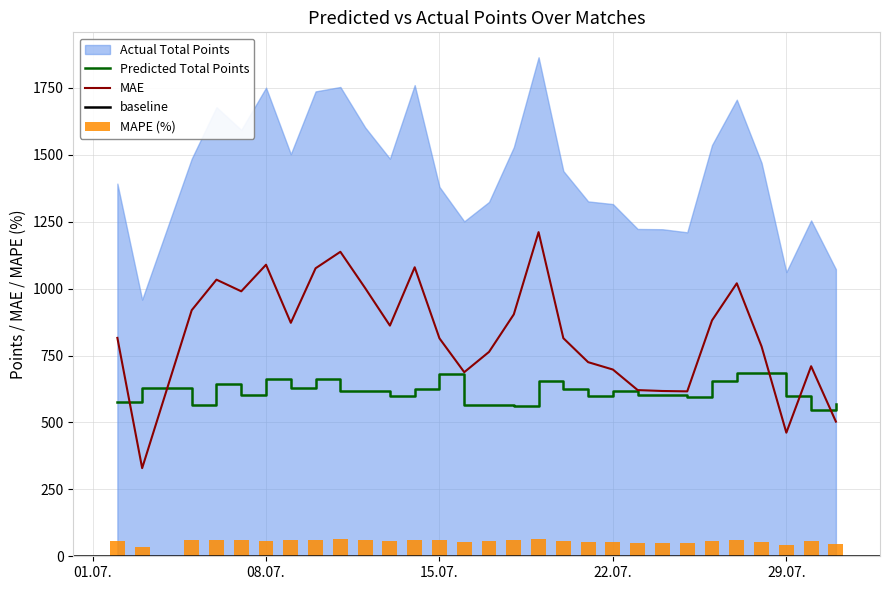

What is the highest value of the Predicted Total Points series?

686.0